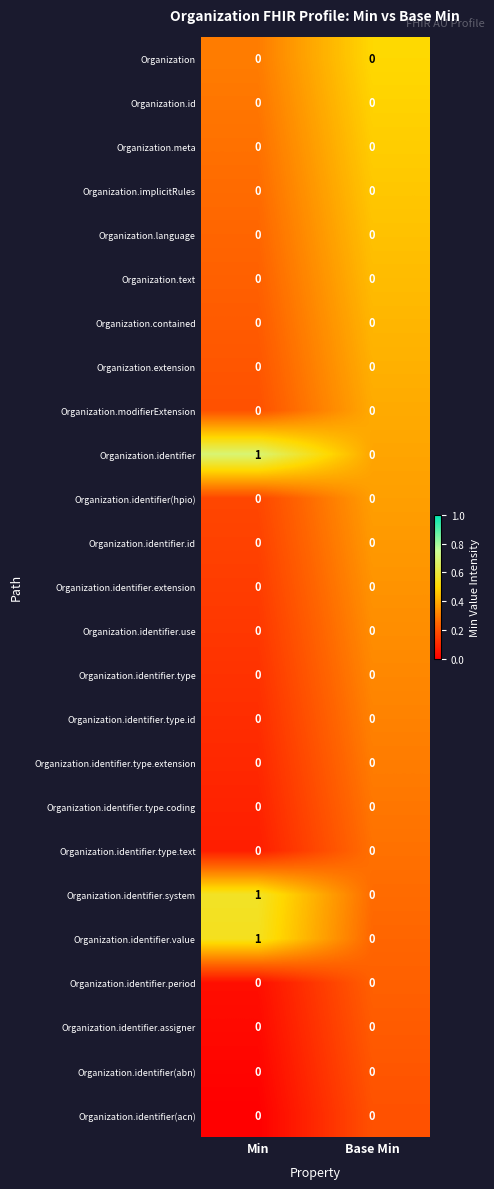

The value of Organization.identifier.system at Min is 0. True or false?

False